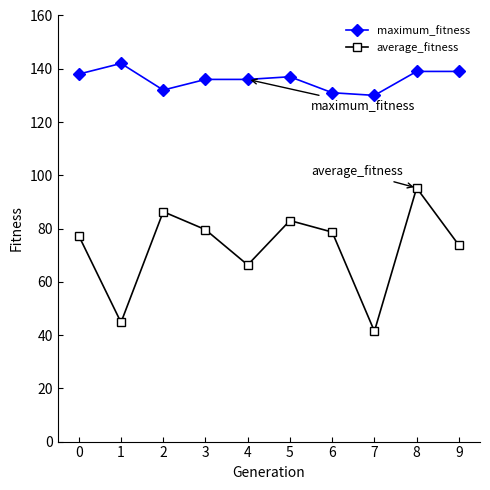

What is the sum of the average_fitness values at 1 and 5?

127.8